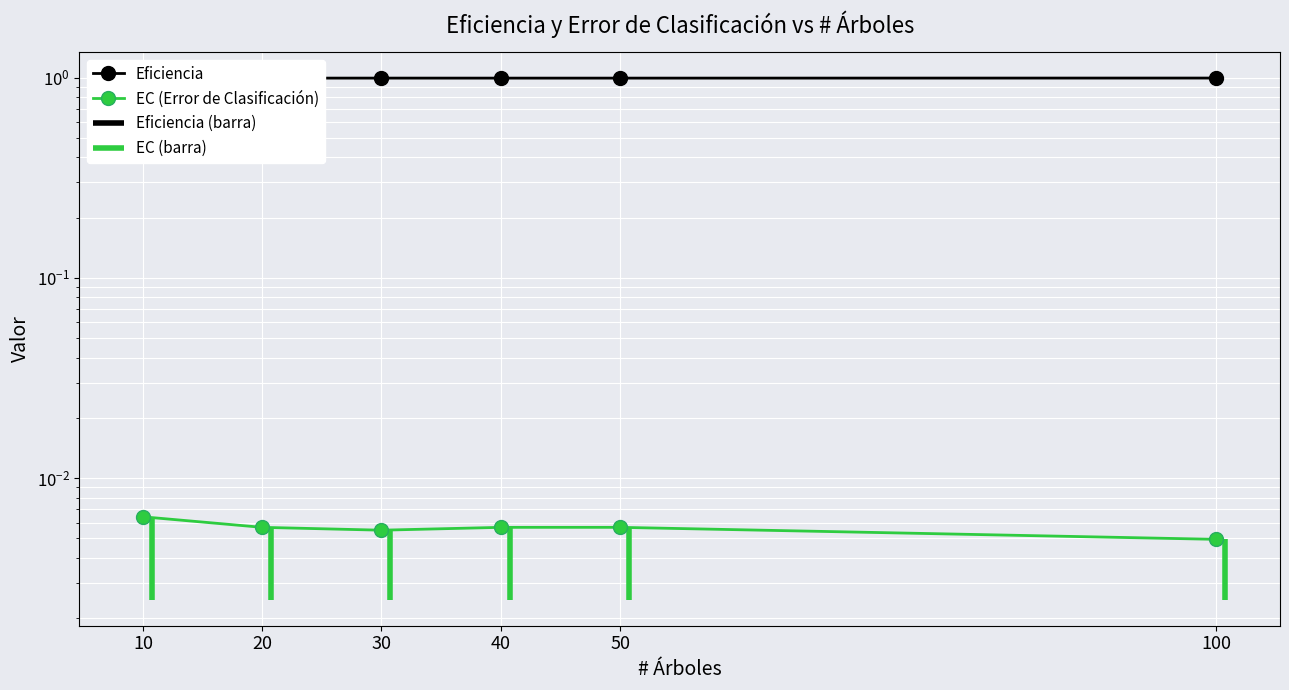

The EC (Error de Clasificación) series shows 0.0 at 100. True or false?

False